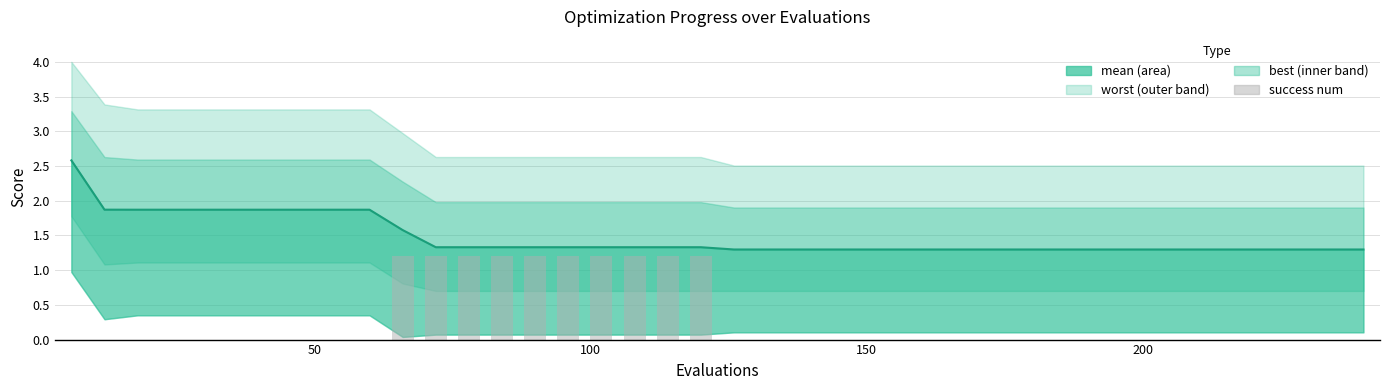

At how many categories does at least one series exceed 0?

40